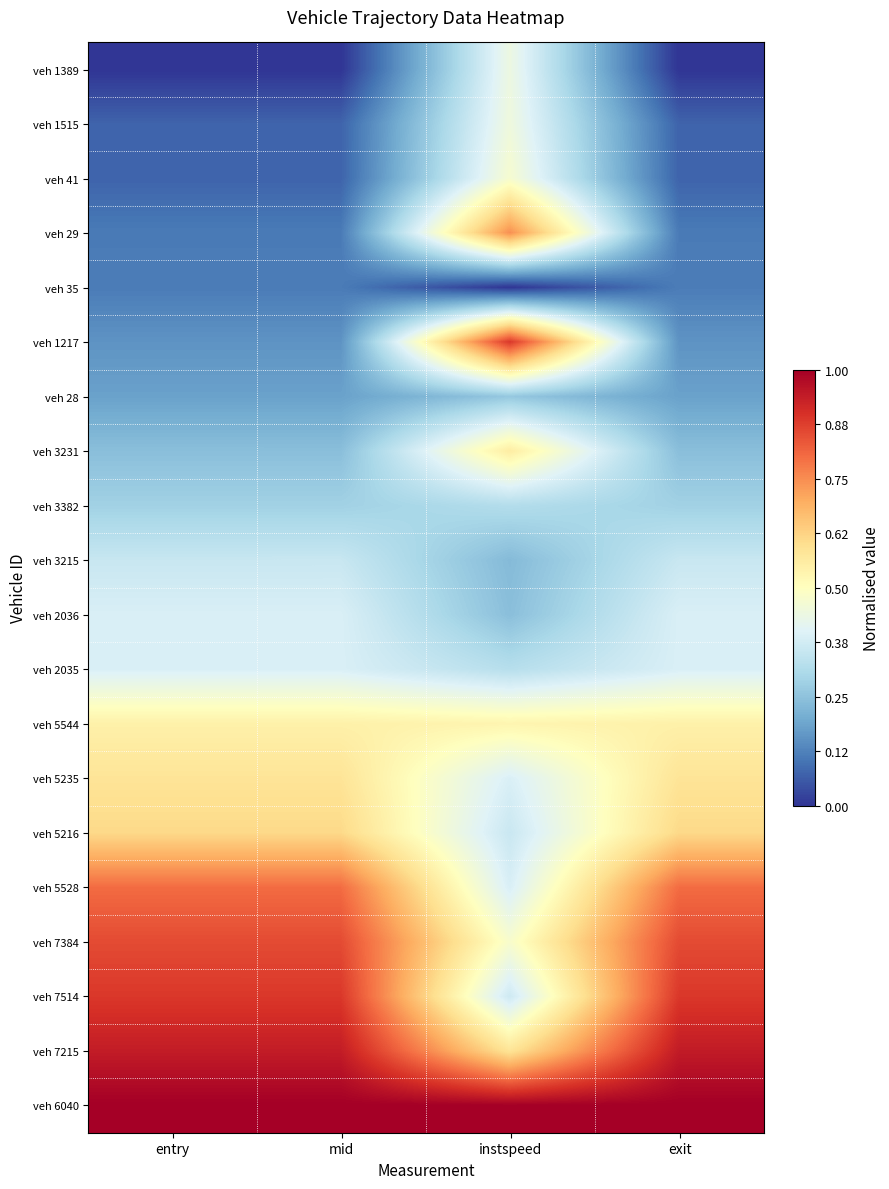

Reading left to right, transcribe all the data shown in this chart.

veh 1389: entry=0.0	mid=0.0	instspeed=0.4	exit=0.0
veh 1515: entry=0.1	mid=0.1	instspeed=0.4	exit=0.1
veh 41: entry=0.1	mid=0.1	instspeed=0.5	exit=0.1
veh 29: entry=0.1	mid=0.1	instspeed=0.7	exit=0.1
veh 35: entry=0.1	mid=0.1	instspeed=0.0	exit=0.1
veh 1217: entry=0.2	mid=0.2	instspeed=0.9	exit=0.2
veh 28: entry=0.2	mid=0.2	instspeed=0.3	exit=0.2
veh 3231: entry=0.2	mid=0.2	instspeed=0.6	exit=0.2
veh 3382: entry=0.3	mid=0.3	instspeed=0.3	exit=0.3
veh 3215: entry=0.4	mid=0.4	instspeed=0.2	exit=0.4
veh 2036: entry=0.4	mid=0.4	instspeed=0.2	exit=0.4
veh 2035: entry=0.4	mid=0.4	instspeed=0.3	exit=0.4
veh 5544: entry=0.5	mid=0.5	instspeed=0.5	exit=0.5
veh 5235: entry=0.6	mid=0.6	instspeed=0.4	exit=0.6
veh 5216: entry=0.6	mid=0.6	instspeed=0.4	exit=0.6
veh 5528: entry=0.8	mid=0.8	instspeed=0.4	exit=0.8
veh 7384: entry=0.9	mid=0.9	instspeed=0.5	exit=0.9
veh 7514: entry=0.9	mid=0.9	instspeed=0.4	exit=0.9
veh 7215: entry=0.9	mid=0.9	instspeed=0.6	exit=0.9
veh 6040: entry=1.0	mid=1.0	instspeed=1.0	exit=1.0